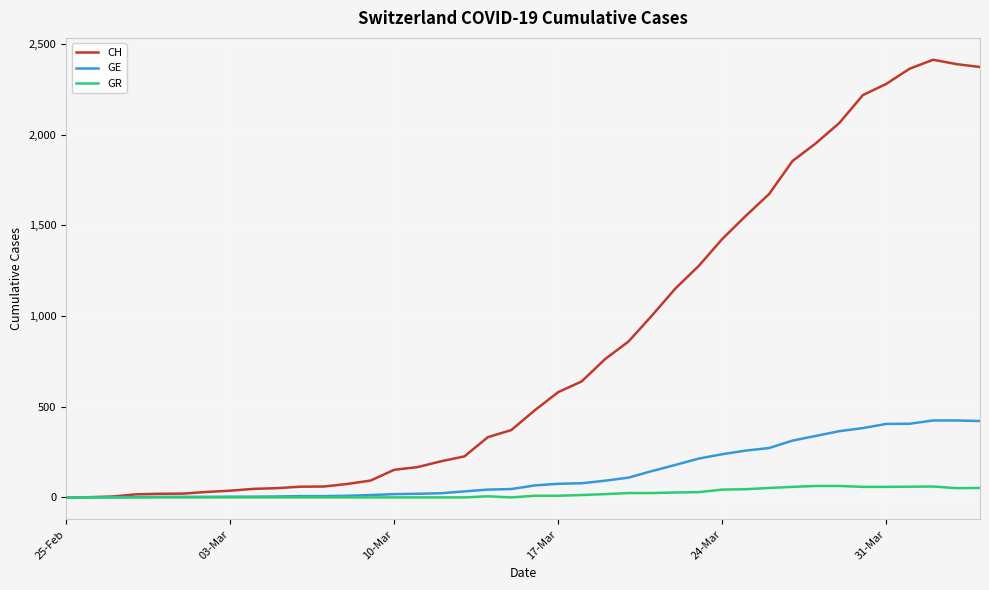

List the series in order of their peak value, highest first.

CH, GE, GR